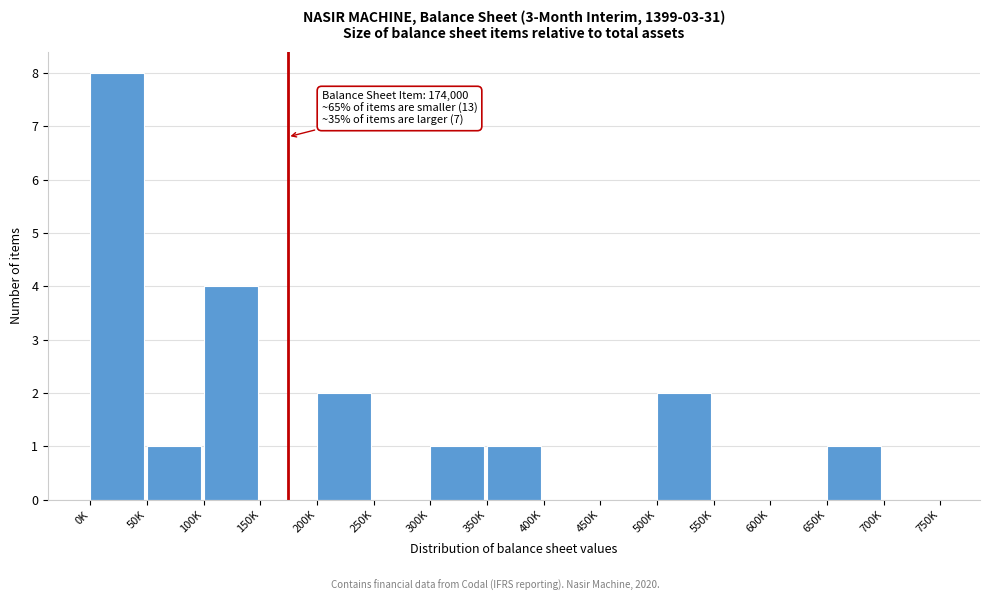

Reading right to left, list all the values displayed in this chart.

700K=0	650K=1	600K=0	550K=0	500K=2	450K=0	400K=0	350K=1	300K=1	250K=0	200K=2	150K=0	100K=4	50K=1	0K=8